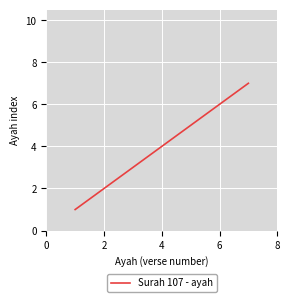

True or false: there are more than 1 points higher than both neighbors.

False